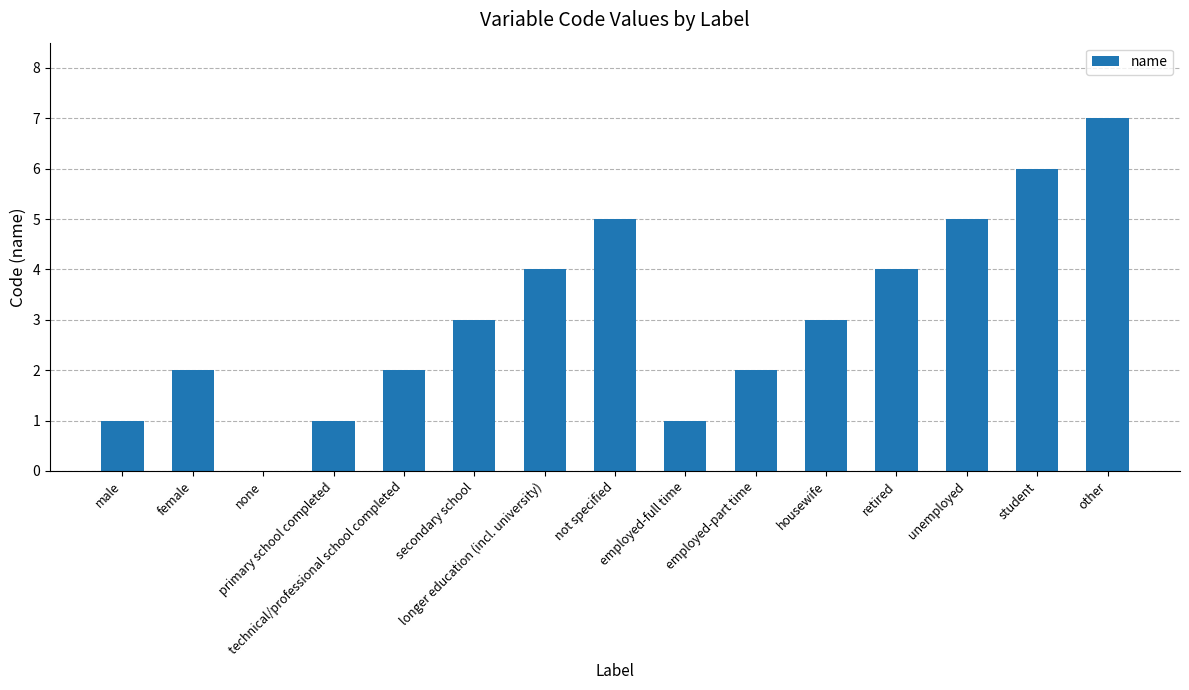

Does the chart contain stacked bars?

No